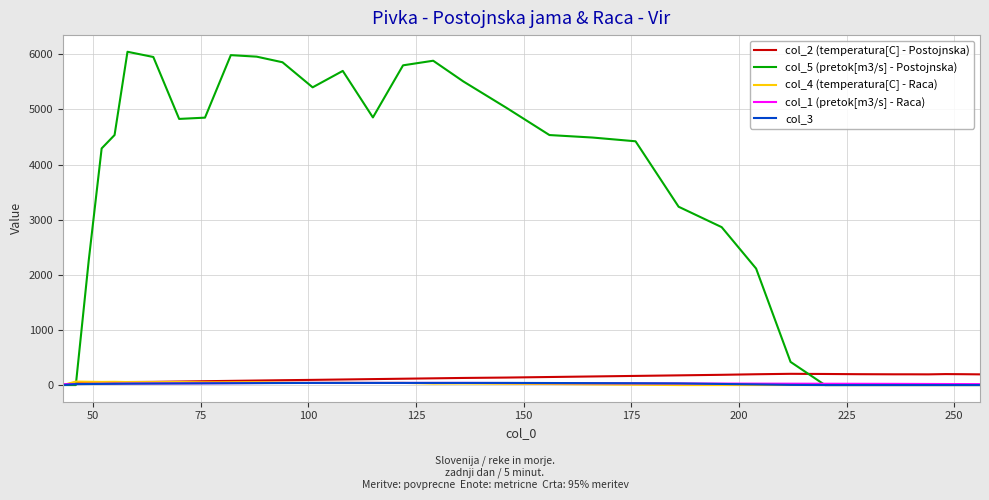

Which series has the largest range (max minus min)?

col_5 (pretok[m3/s] - Postojnska)